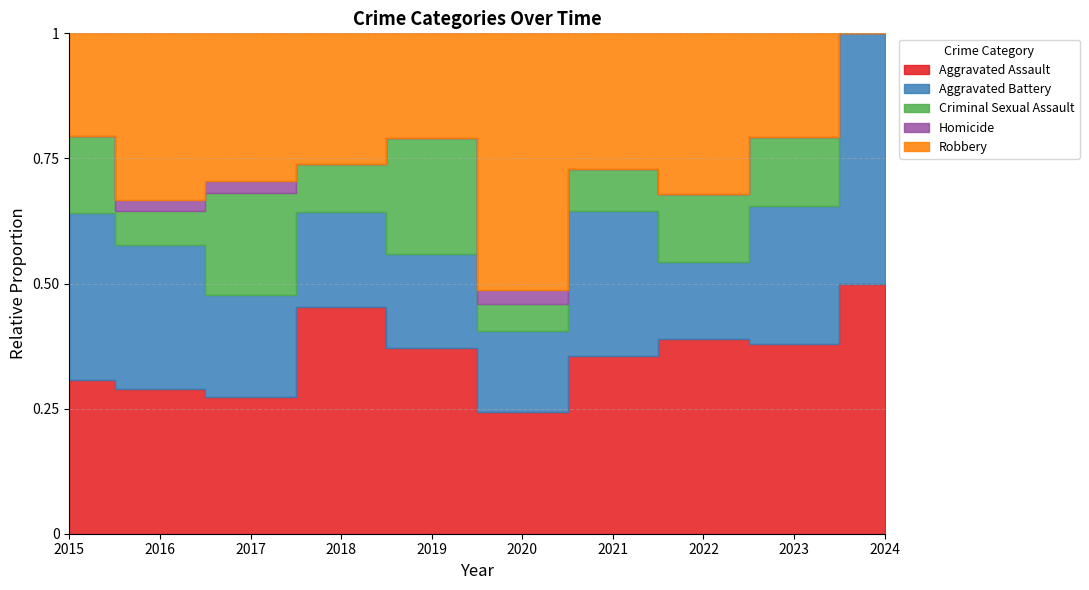

Where is the first local maximum for Aggravated Battery?

2021